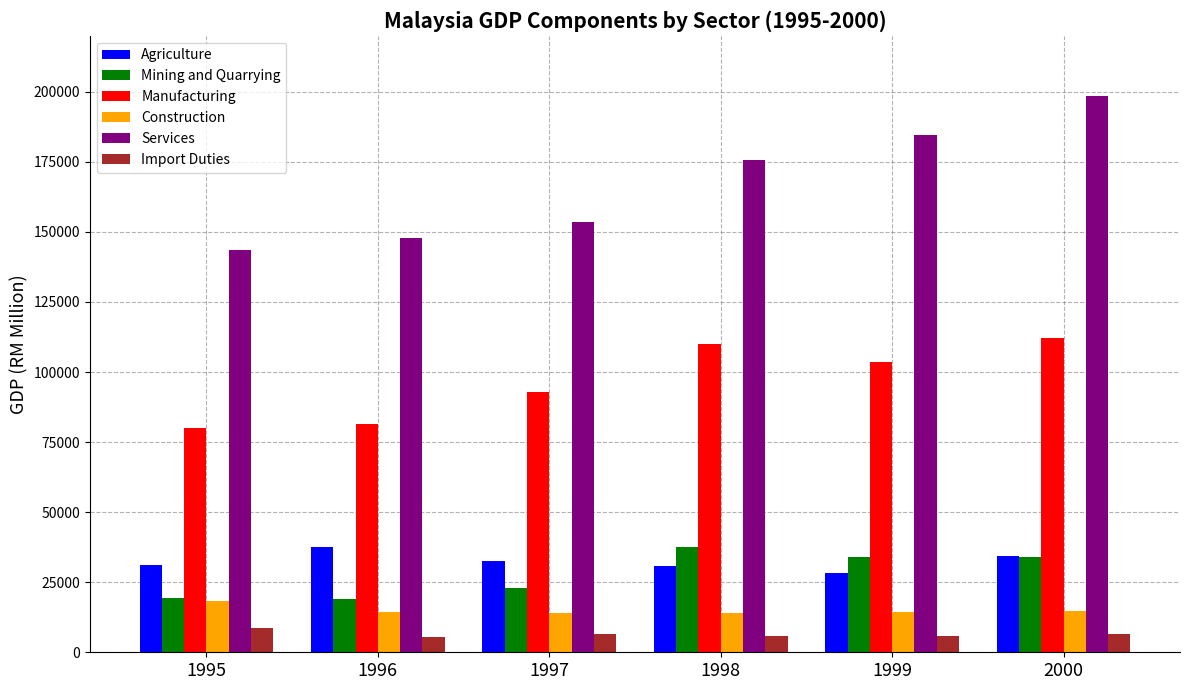

What is the value of the Services bar at the 2nd from the left?

147895